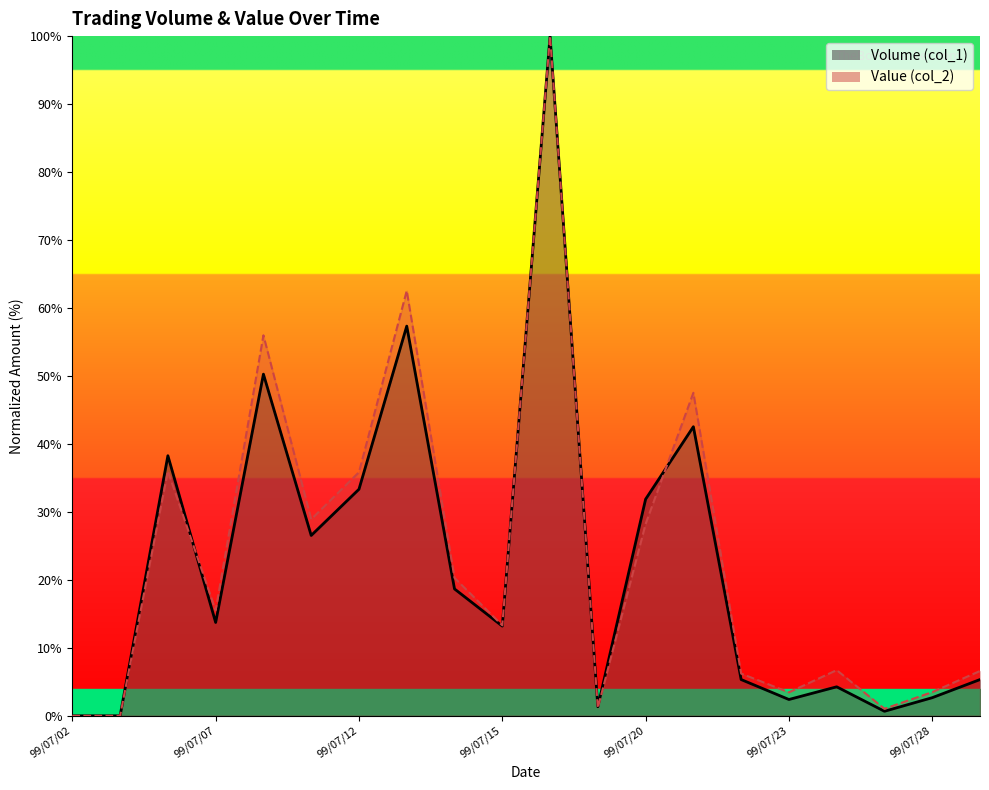

In Value (col_2), how many points are higher than both neighbors (excluding endpoints)?

6